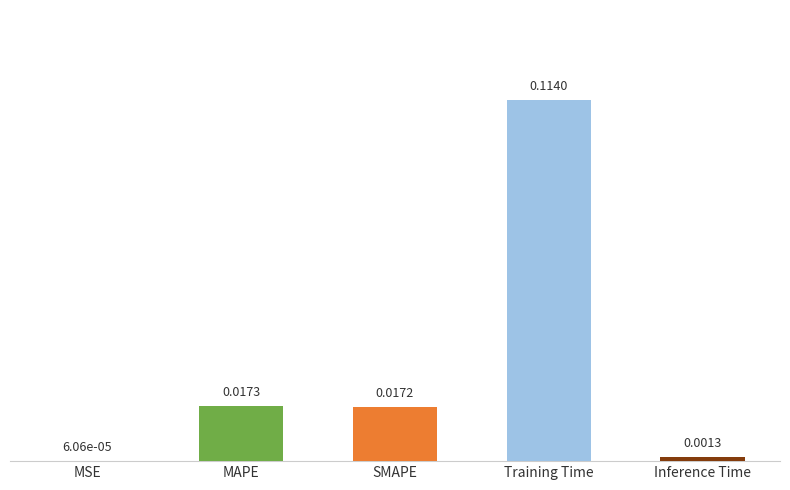

At which category does the chart reach its peak across all series?

Training Time